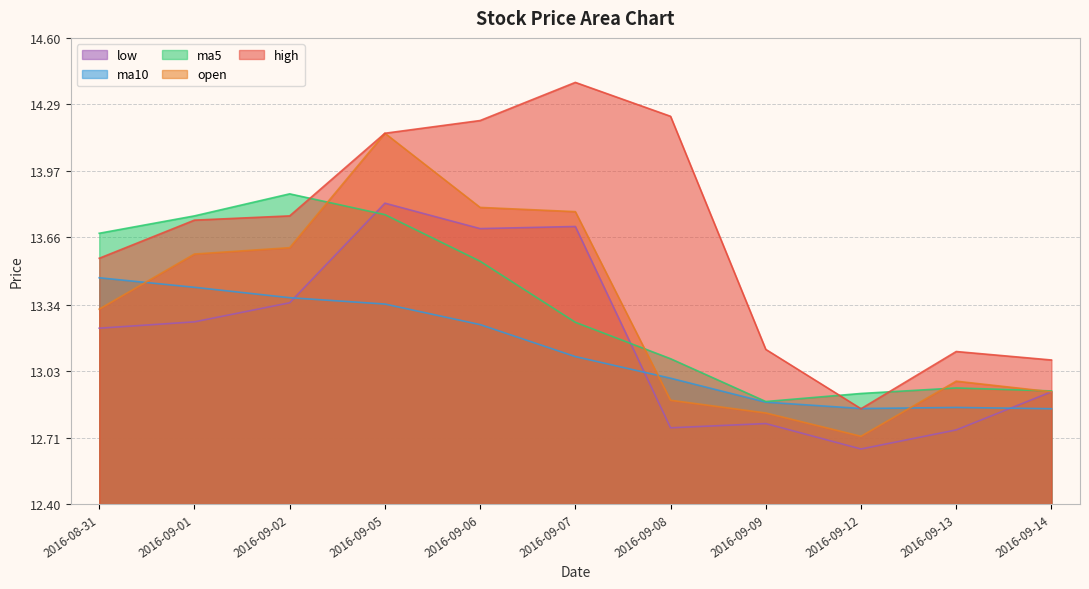

Which series has the widest spread of values?

high